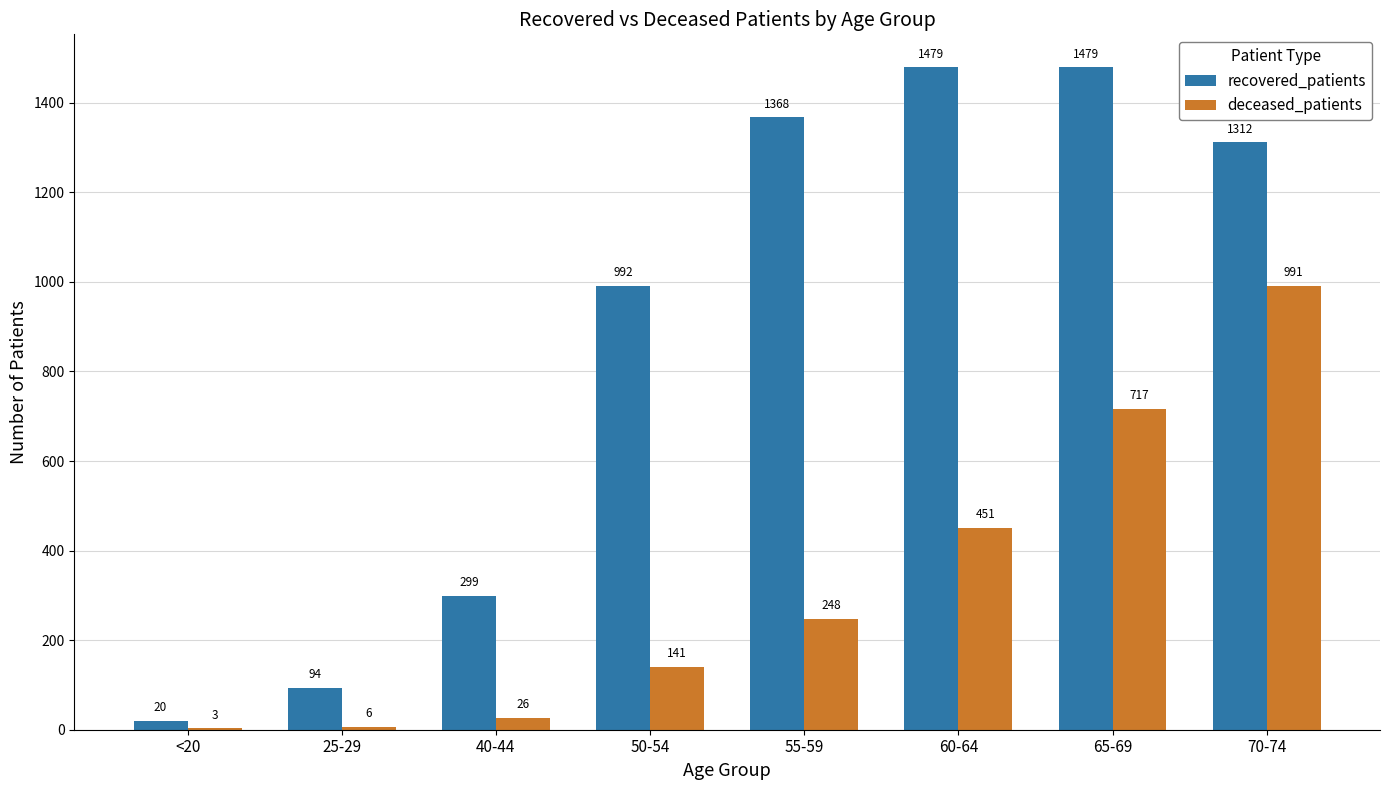

At which label is recovered_patients closest to 749?

50-54